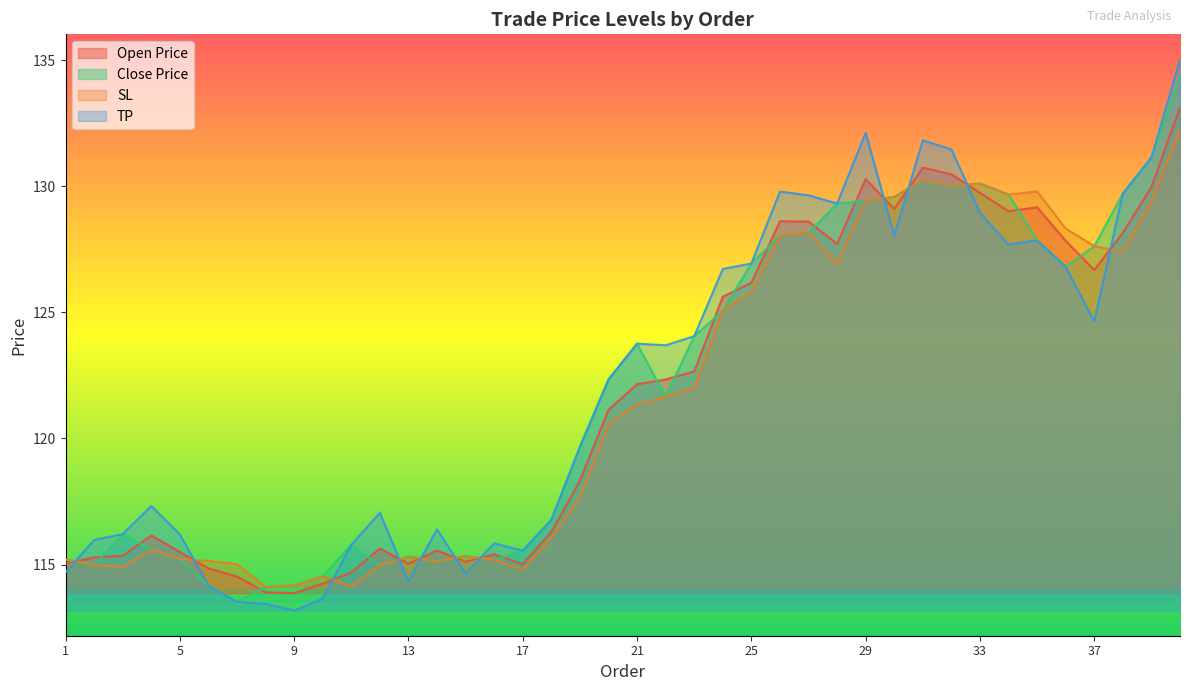

List the series in order of their peak value, lowest first.

SL, Open Price, Close Price, TP